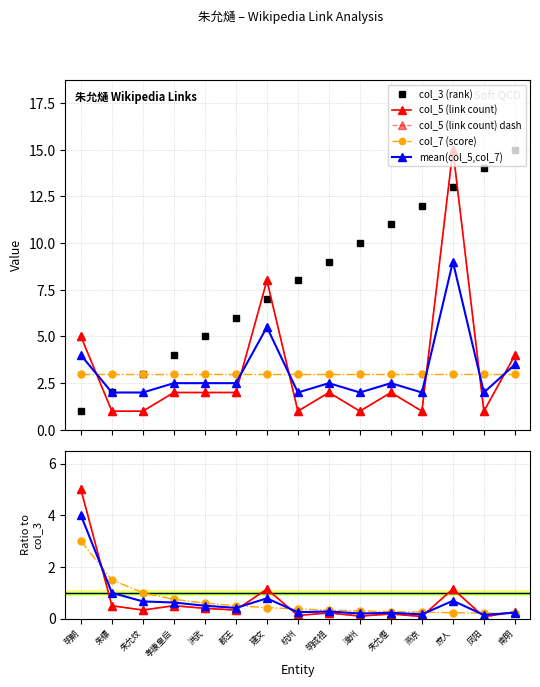

Which series changed the most between 孝康皇后 and 郡王?

col_3 (rank)